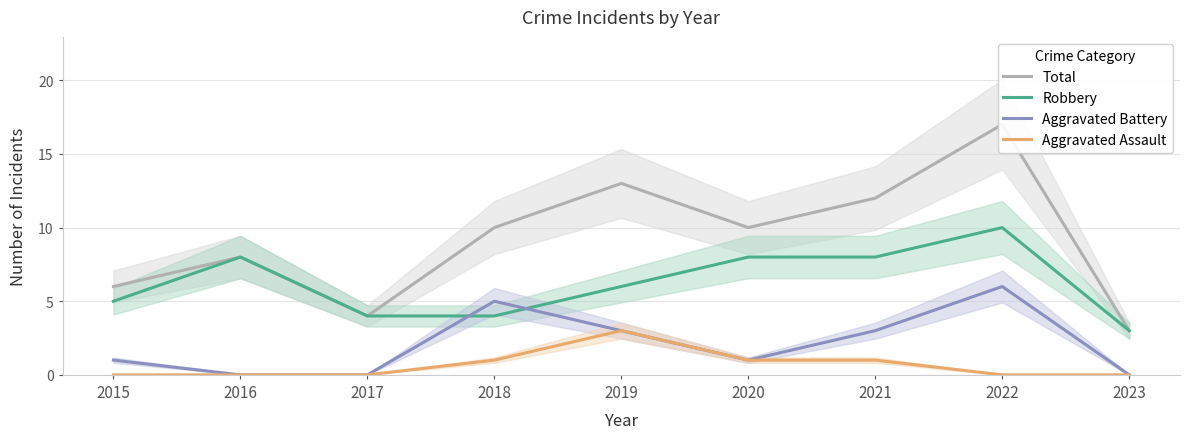

Which series has the largest total across all categories?

Total